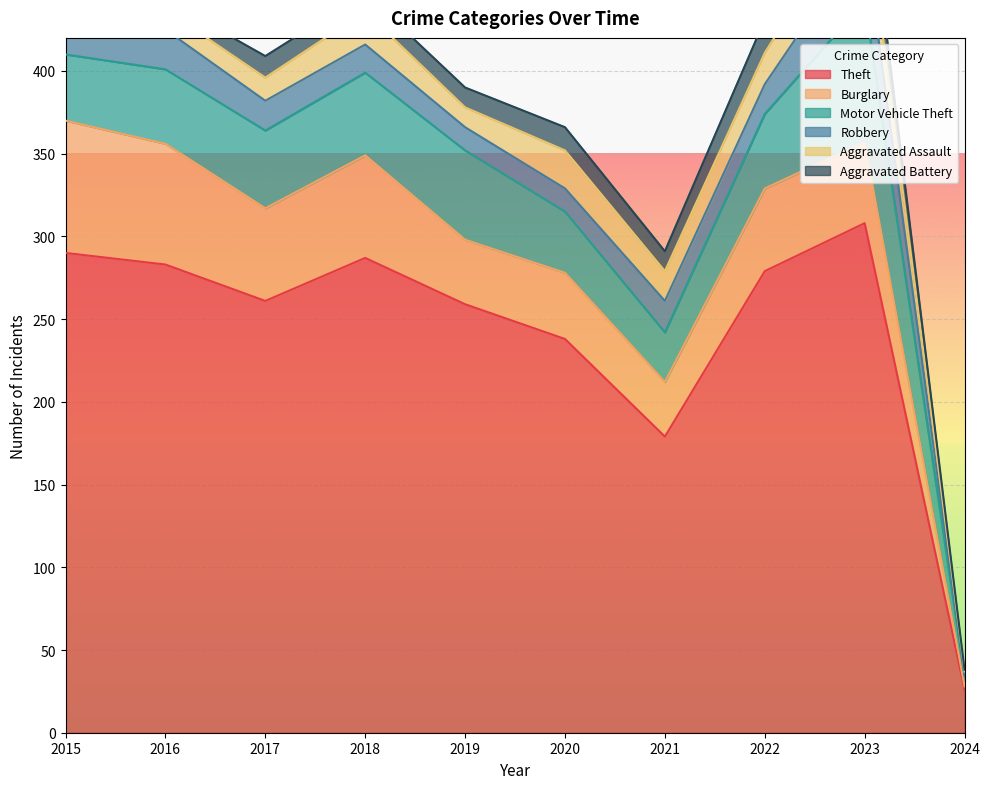

Rank the series at 2016 from highest to lowest value.

Theft, Burglary, Motor Vehicle Theft, Robbery, Aggravated Assault, Aggravated Battery